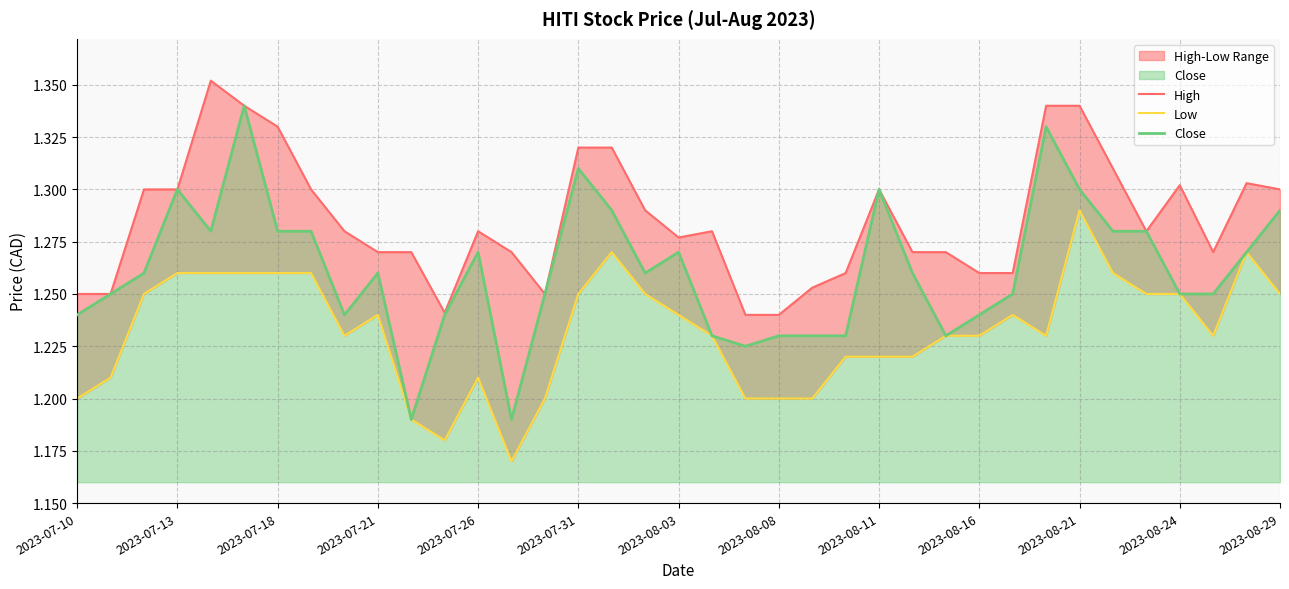

How many lines are shown in the chart?

3